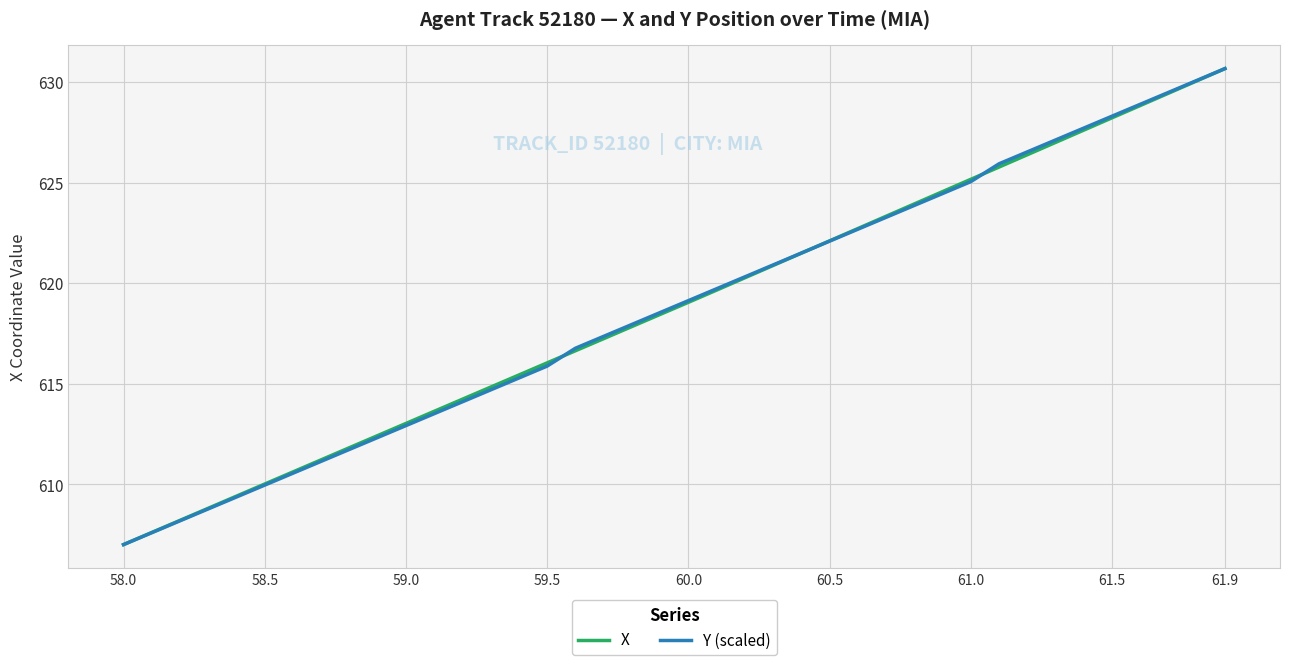

What is the sum of all Y (scaled) values?

24751.7